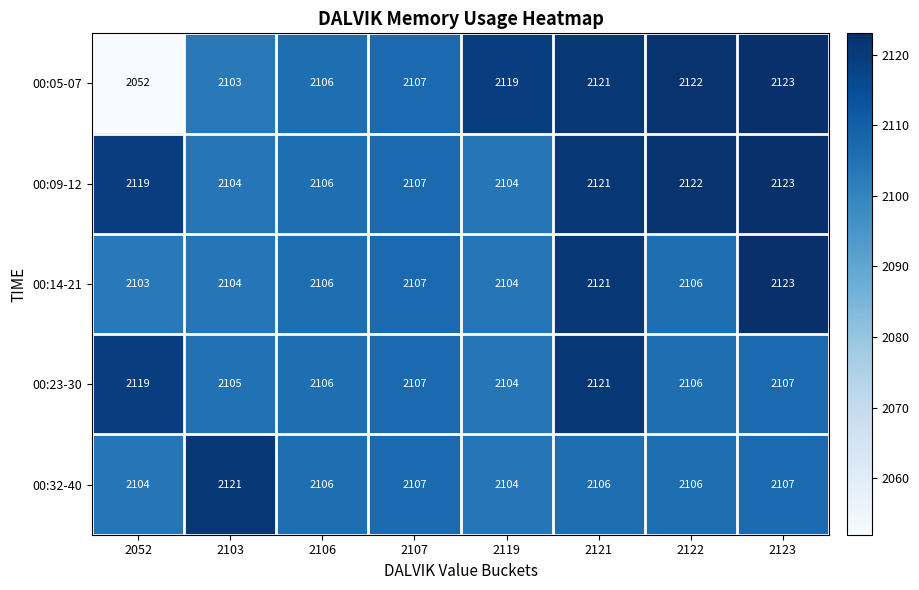

Which series has the widest spread of values?

00:05-07